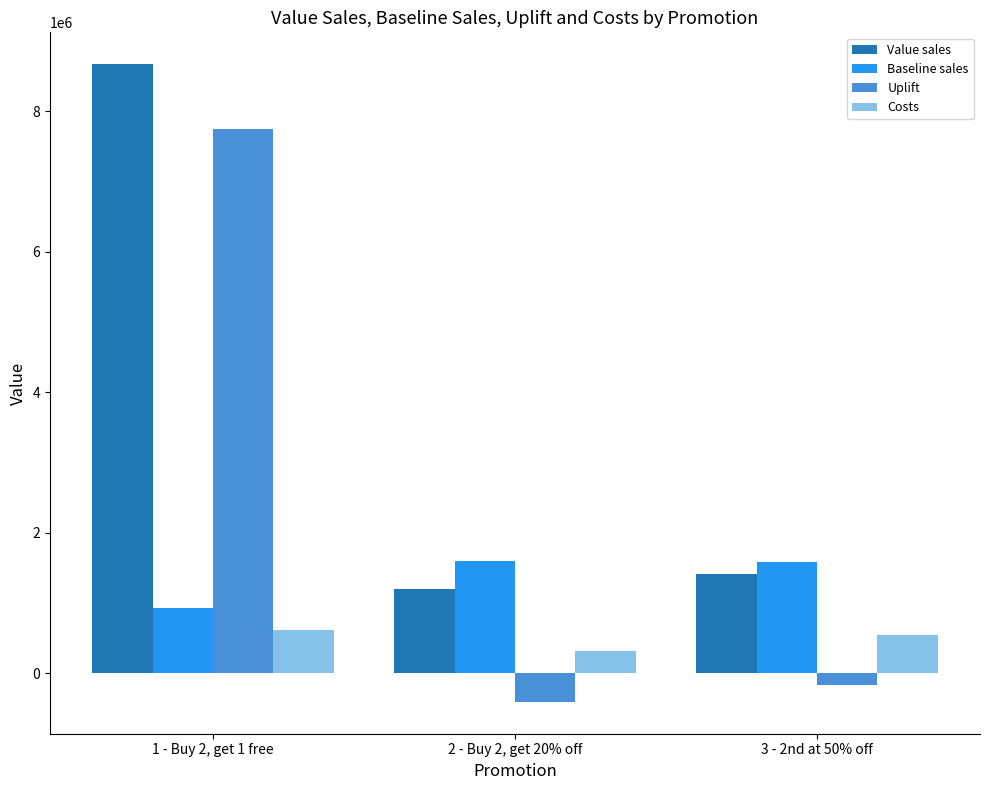

What is the highest value of the Costs series?

620000.0